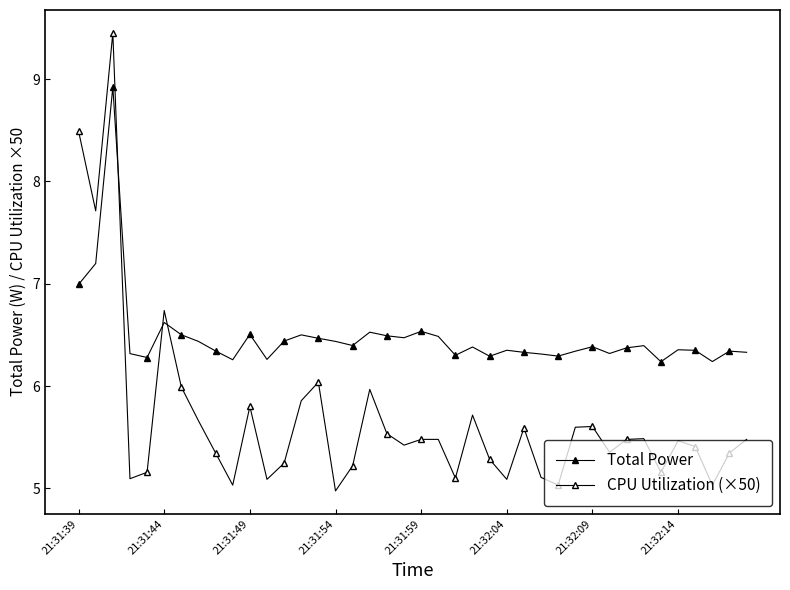

True or false: Total Power and CPU Utilization (×50) intersect in this chart.

True